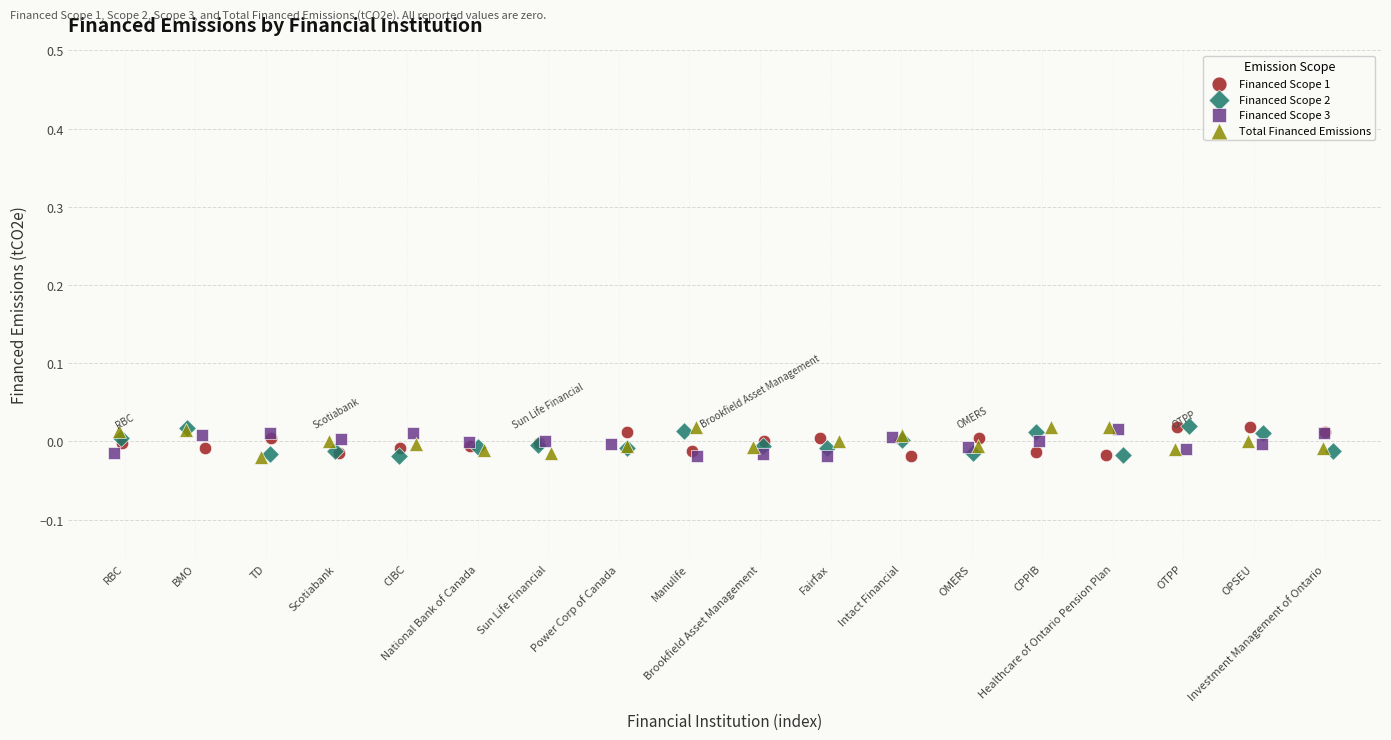

What are all the series names shown in the legend?

Financed Scope 1, Financed Scope 2, Financed Scope 3, Total Financed Emissions